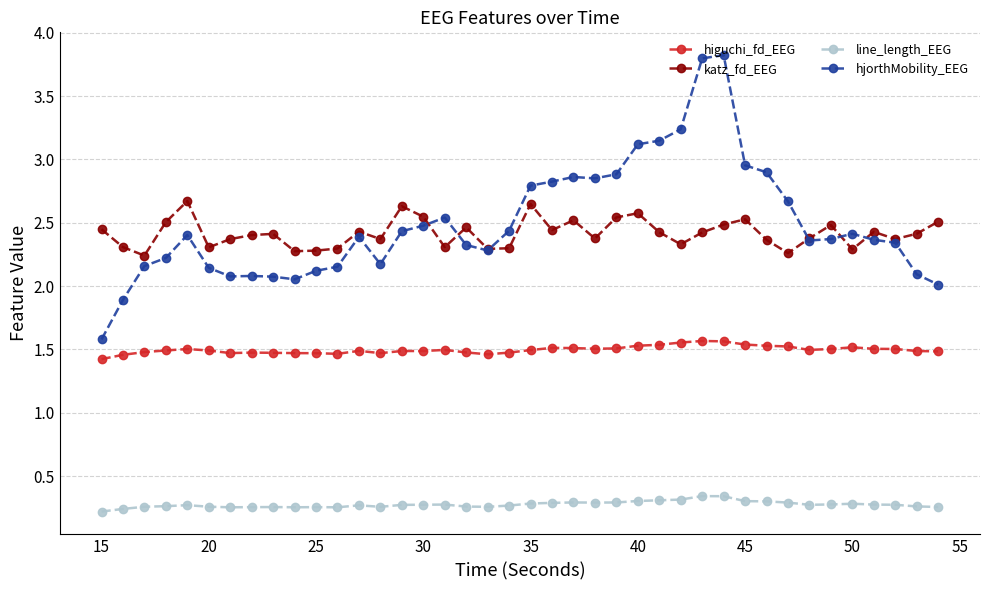

What is the value of the hjorthMobility_EEG point at the 23rd from the left?

2.9